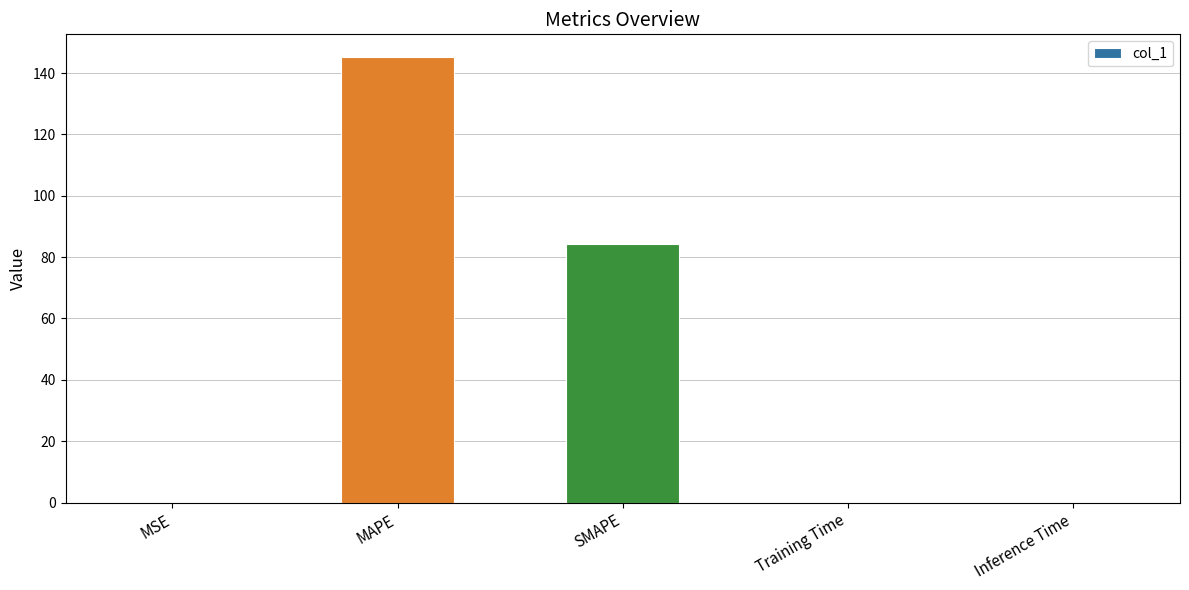

The value at MAPE is 236.3. True or false?

False